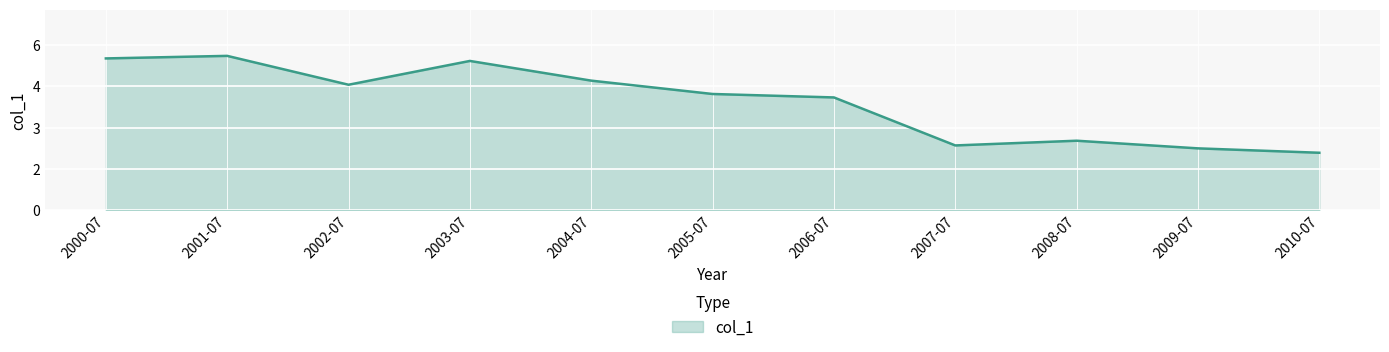

At which category does the data reach its first local peak?

2001-07